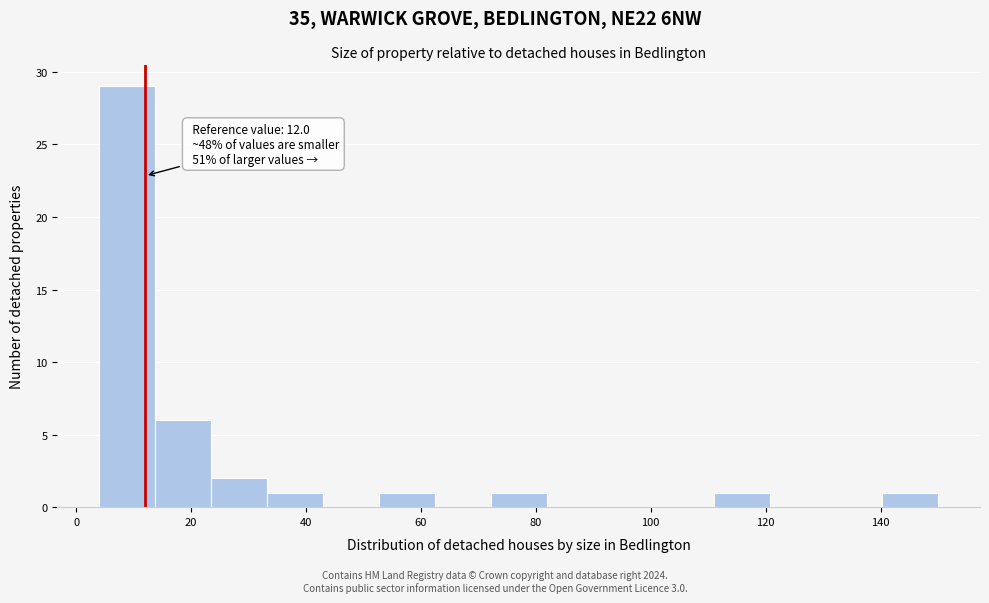

Over which range of the x-axis is the bar tallest?

4 to 14